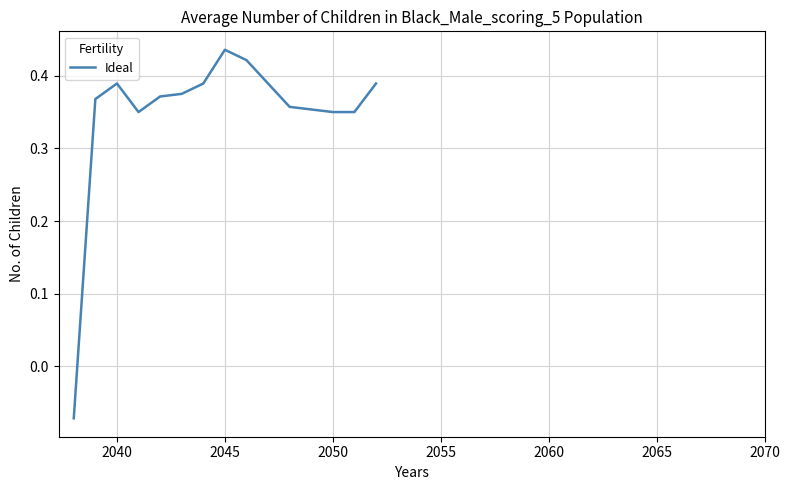

What is the difference between the maximum and minimum values?

0.5